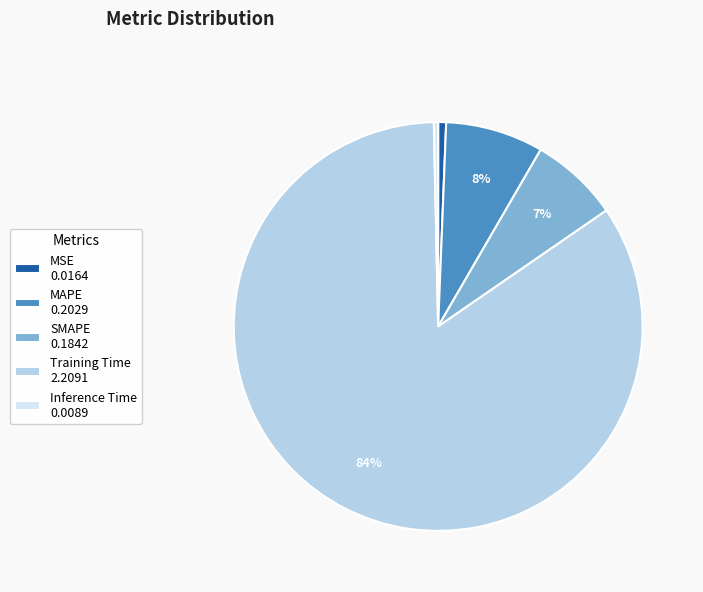

Is there any slice that represents more than half of the pie?

Yes